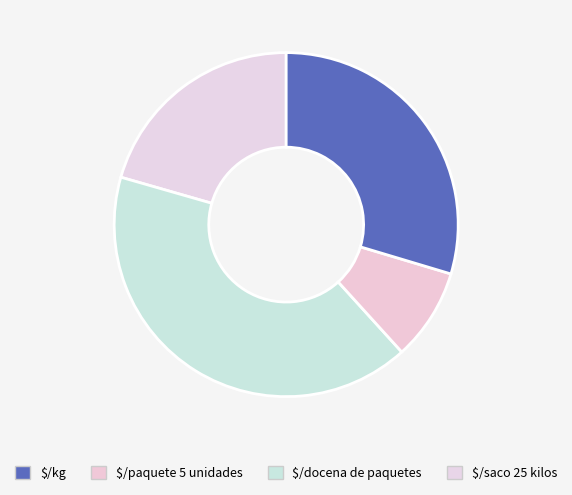

How many slices are in this pie chart?

4